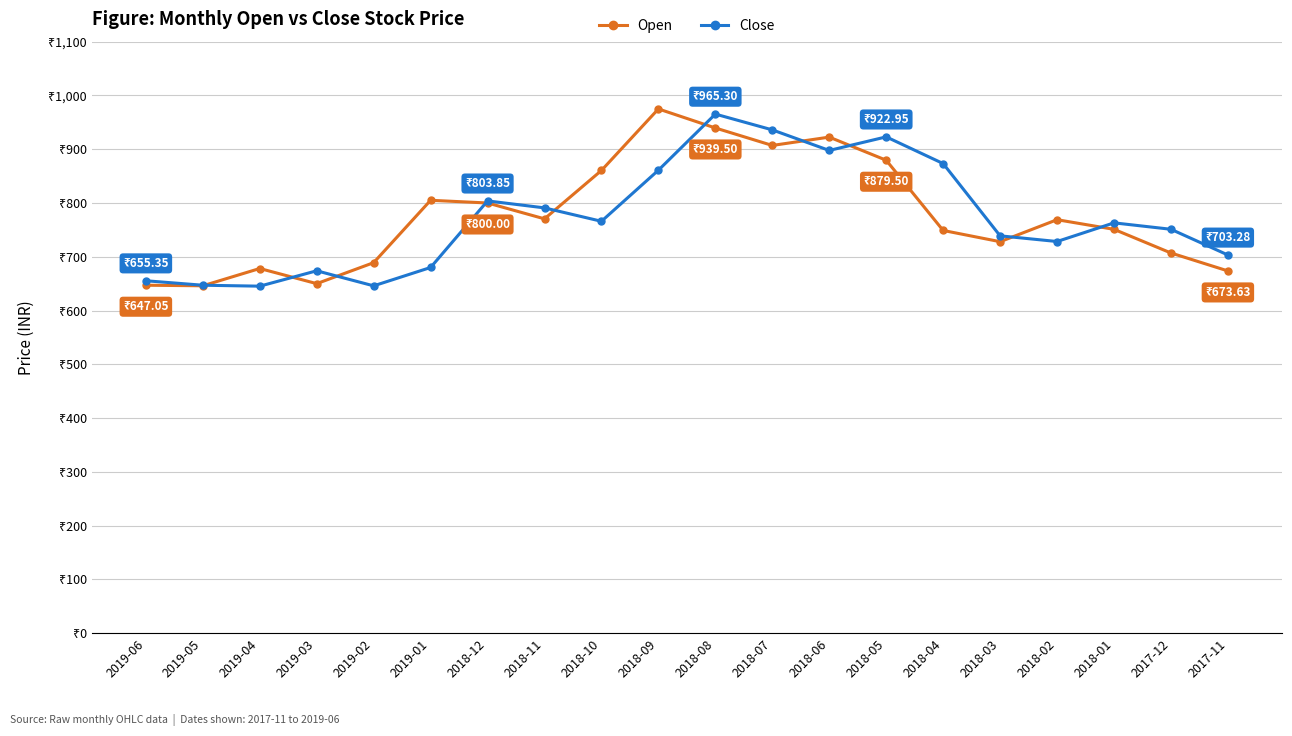

The value of Open at 2019-04 is 678.1. True or false?

True